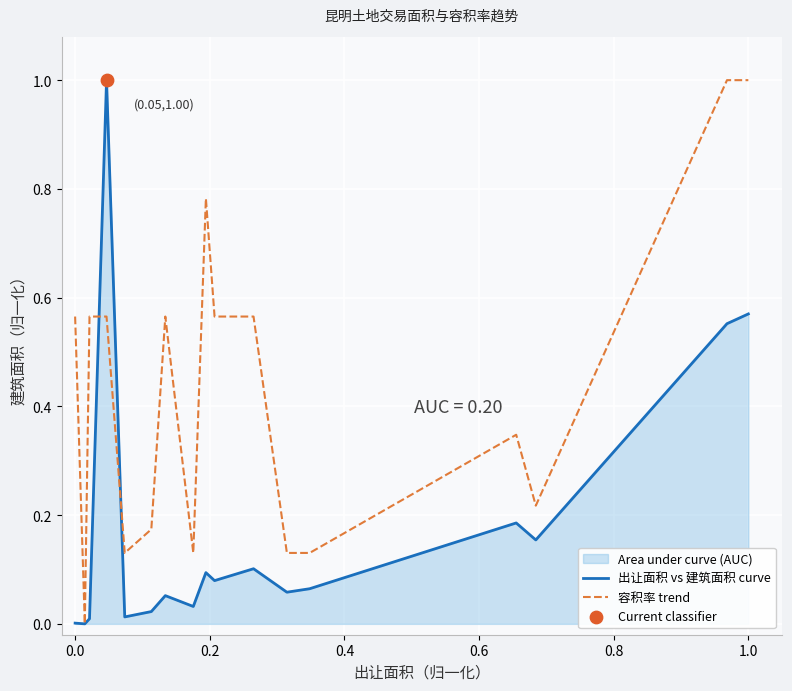

Which series contains the lowest Y value?

出让面积 vs 建筑面积 curve